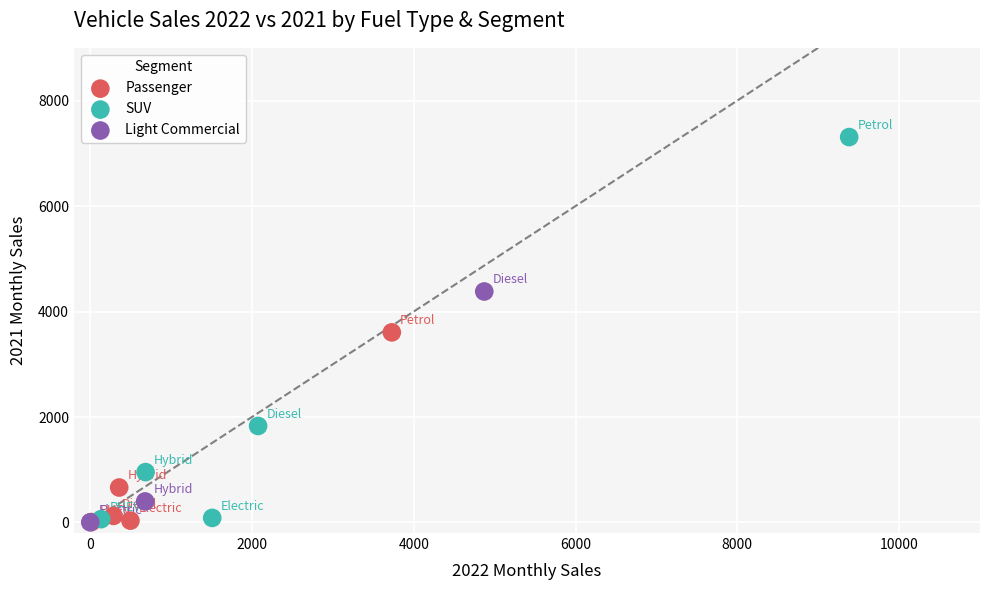

What are all the series names shown in the legend?

Passenger, SUV, Light Commercial